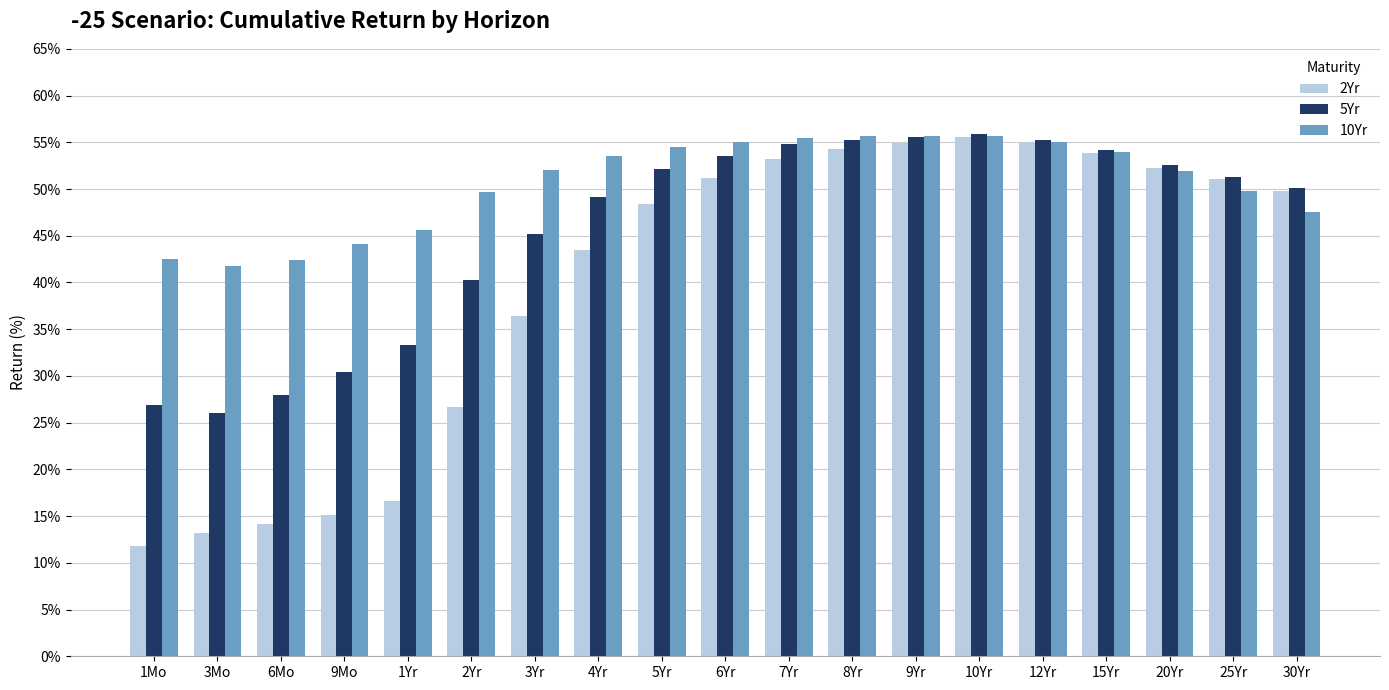

At how many categories does at least one series exceed 35?

19